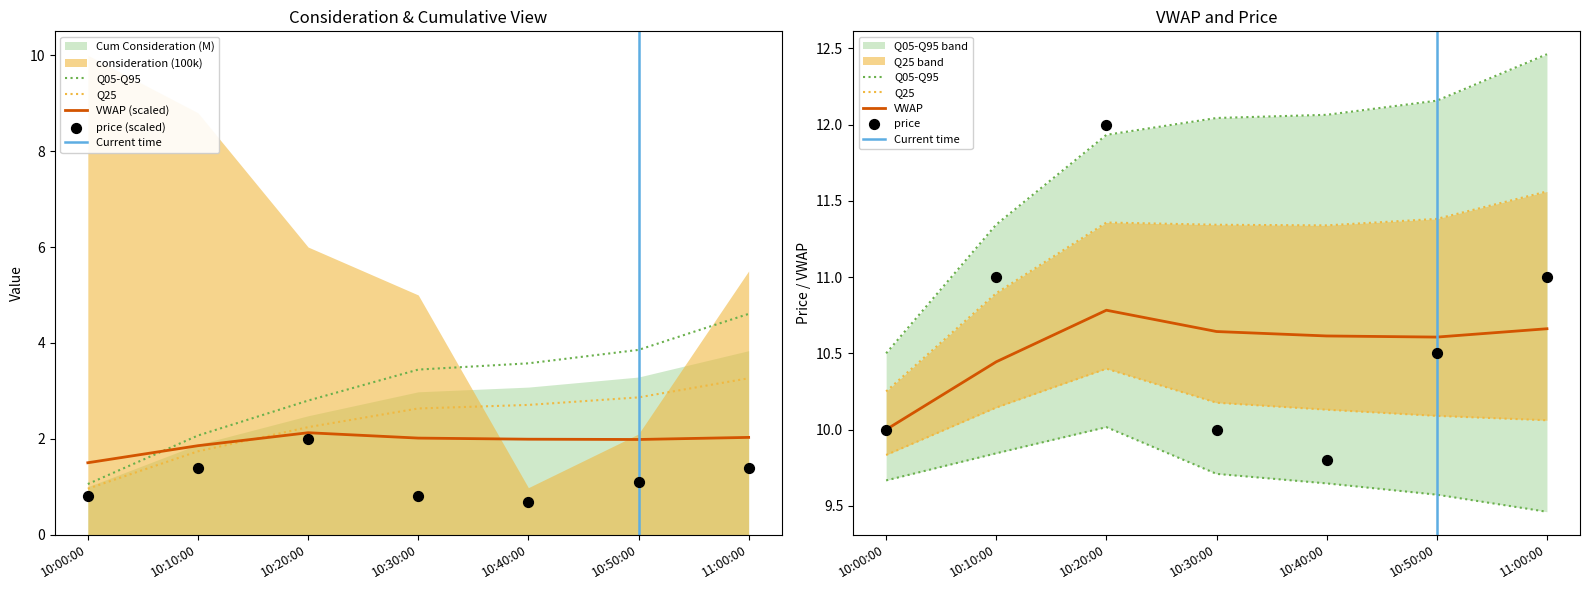

Which series has the widest spread of Y values?

Cum Consideration